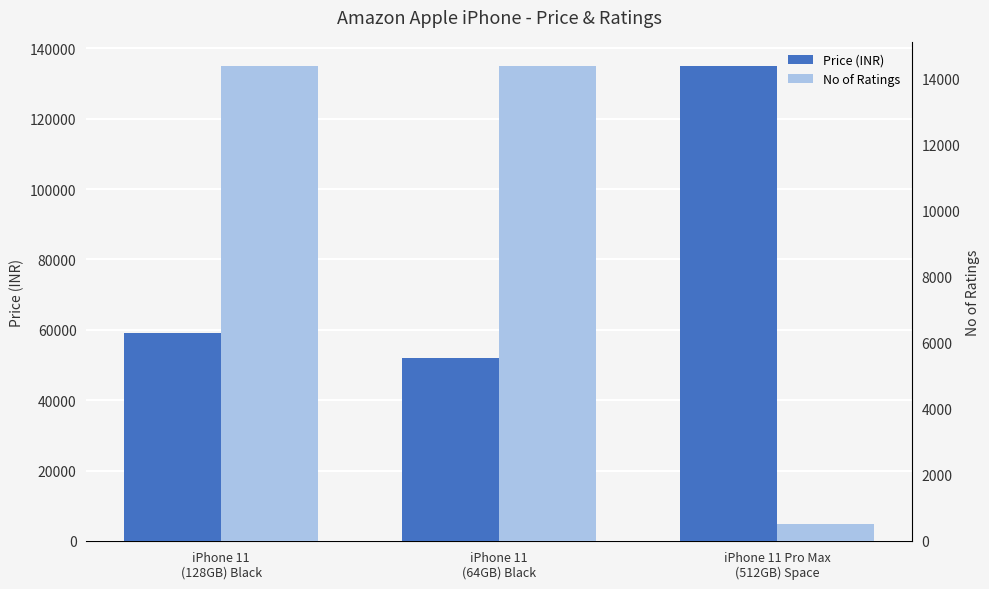

What is the lowest value of the No of Ratings series?

517